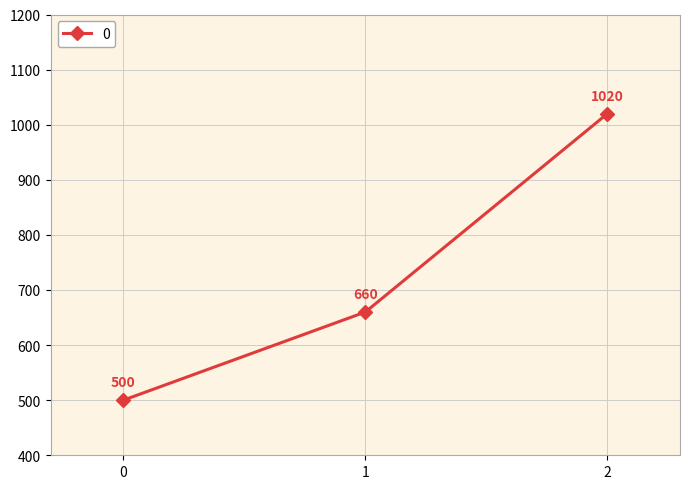

Approximately how many times larger is the value at 2 compared to 0?

2.0